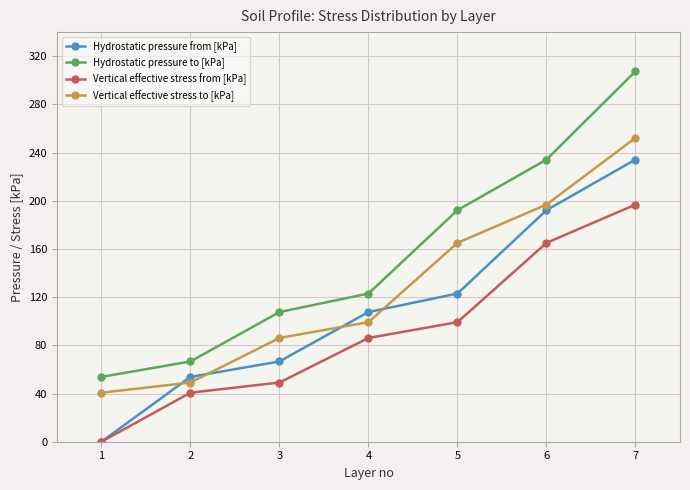

What are all the series names shown in the legend?

Hydrostatic pressure from [kPa], Hydrostatic pressure to [kPa], Vertical effective stress from [kPa], Vertical effective stress to [kPa]